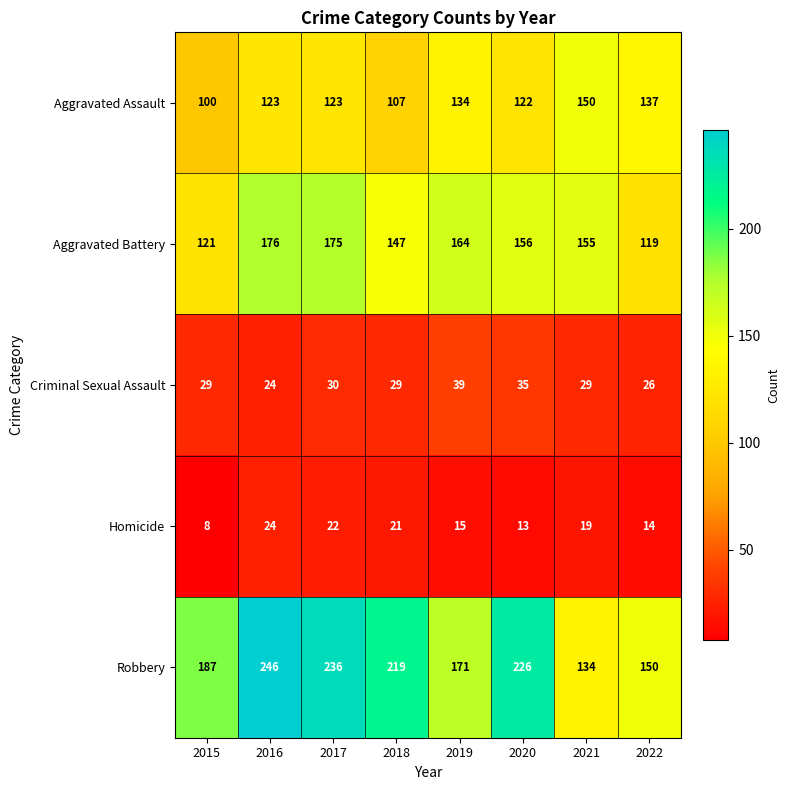

At 2020, list the series in order from largest to smallest.

Robbery, Aggravated Battery, Aggravated Assault, Criminal Sexual Assault, Homicide